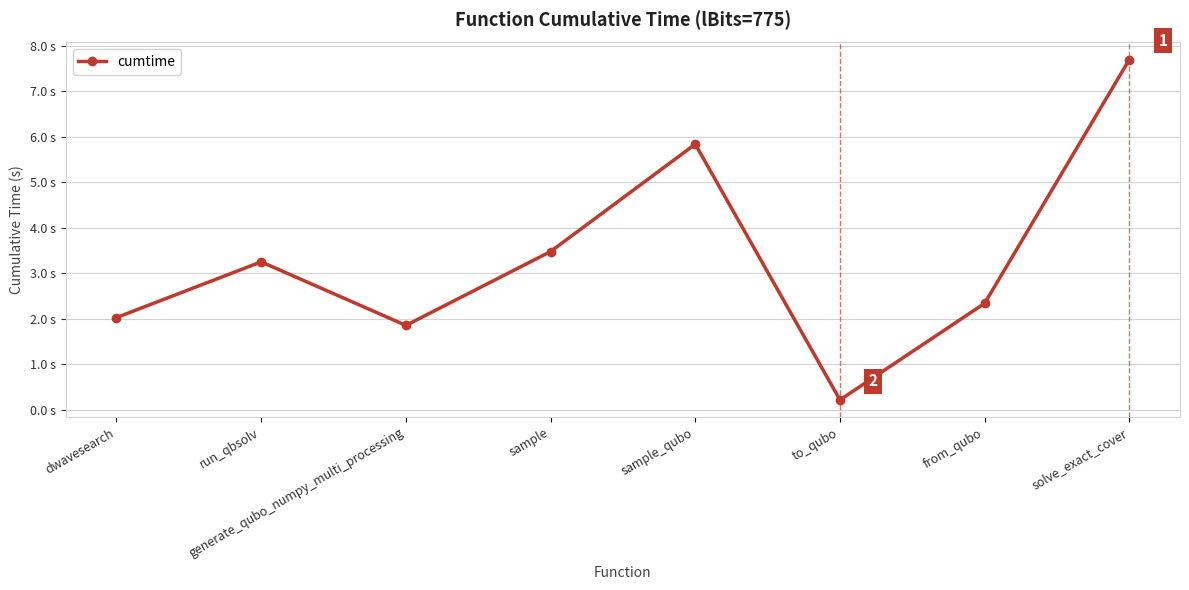

Does the chart have visible grid lines?

Yes